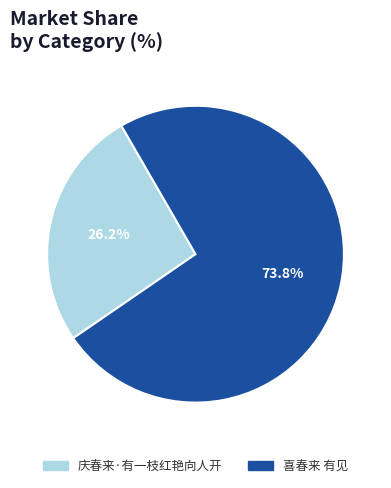

Is there a majority slice in this chart?

Yes